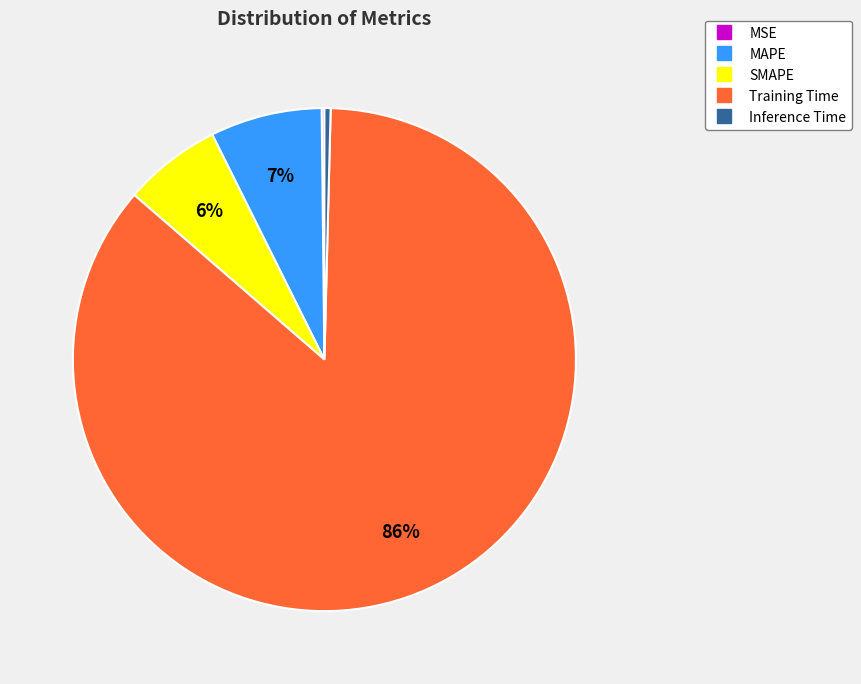

Is MAPE the majority of the pie?

No